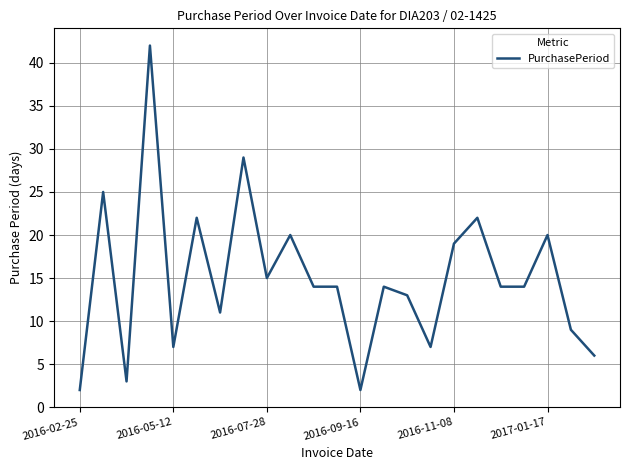

Reading left to right, extract all data points from this chart.

2	25	3	42	7	22	11	29	15	20	14	14	2	14	13	7	19	22	14	14	20	9	6